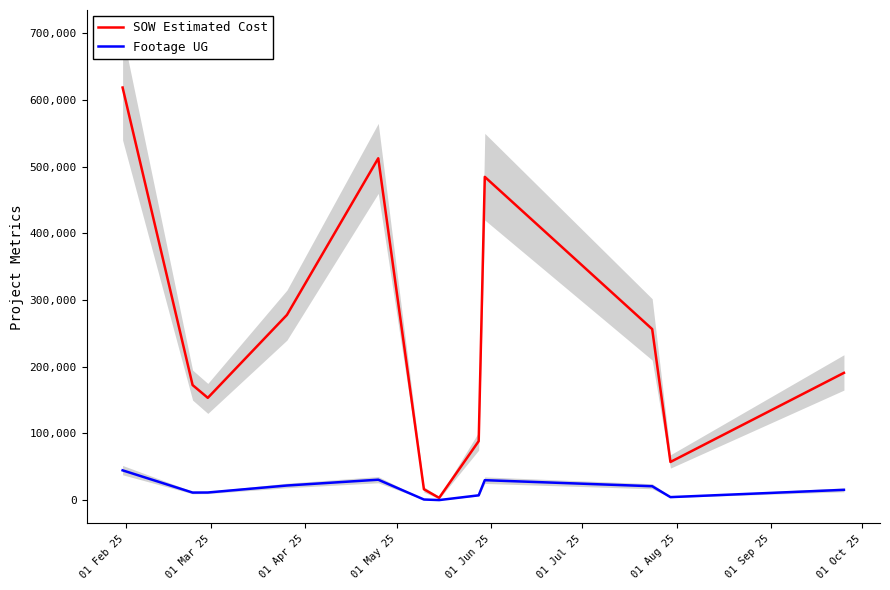

What is the highest value of the SOW Estimated Cost series?

618730.8